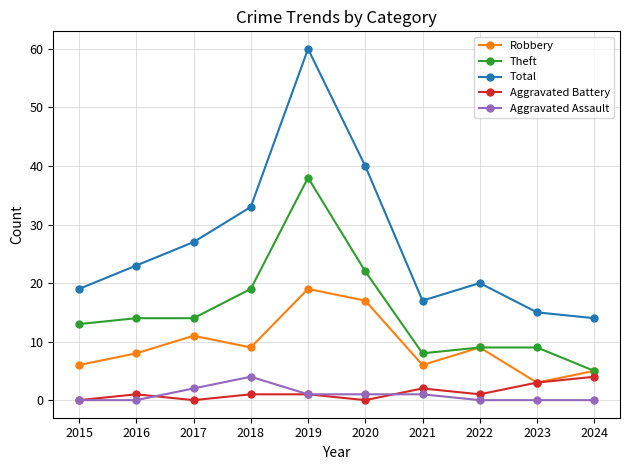

Reading left to right, extract all data points from this chart.

Robbery: 2015=6	2016=8	2017=11	2018=9	2019=19	2020=17	2021=6	2022=9	2023=3	2024=5
Theft: 2015=13	2016=14	2017=14	2018=19	2019=38	2020=22	2021=8	2022=9	2023=9	2024=5
Total: 2015=19	2016=23	2017=27	2018=33	2019=60	2020=40	2021=17	2022=20	2023=15	2024=14
Aggravated Battery: 2015=0	2016=1	2017=0	2018=1	2019=1	2020=0	2021=2	2022=1	2023=3	2024=4
Aggravated Assault: 2015=0	2016=0	2017=2	2018=4	2019=1	2020=1	2021=1	2022=0	2023=0	2024=0